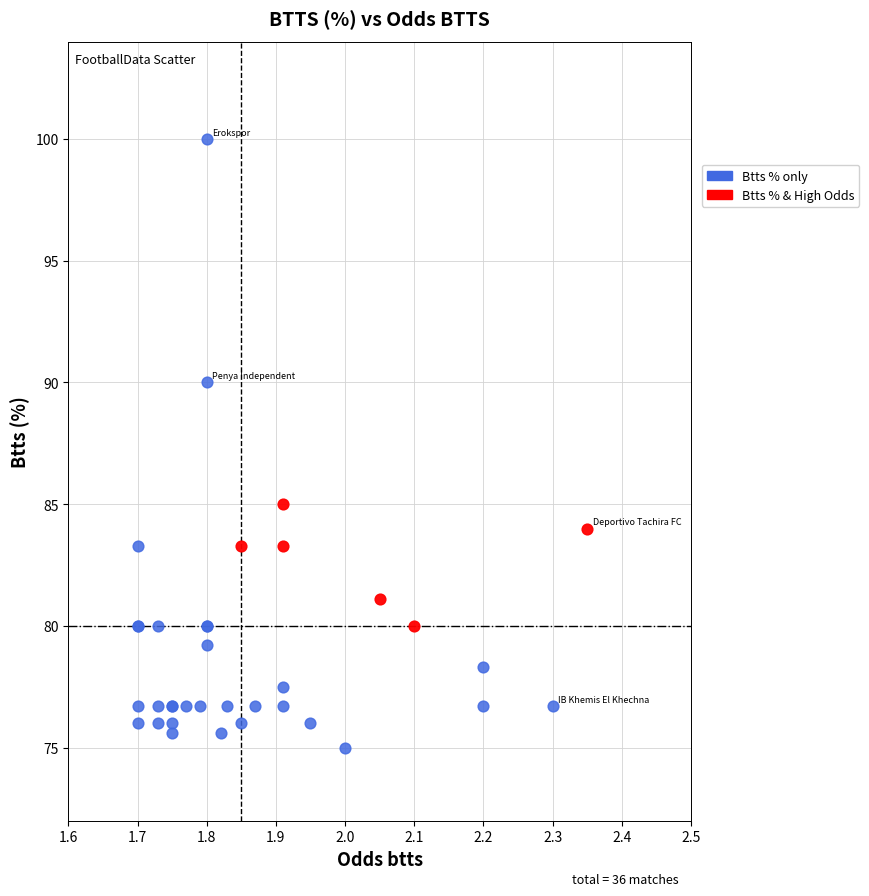

Which series contains the lowest Y value?

Btts % only